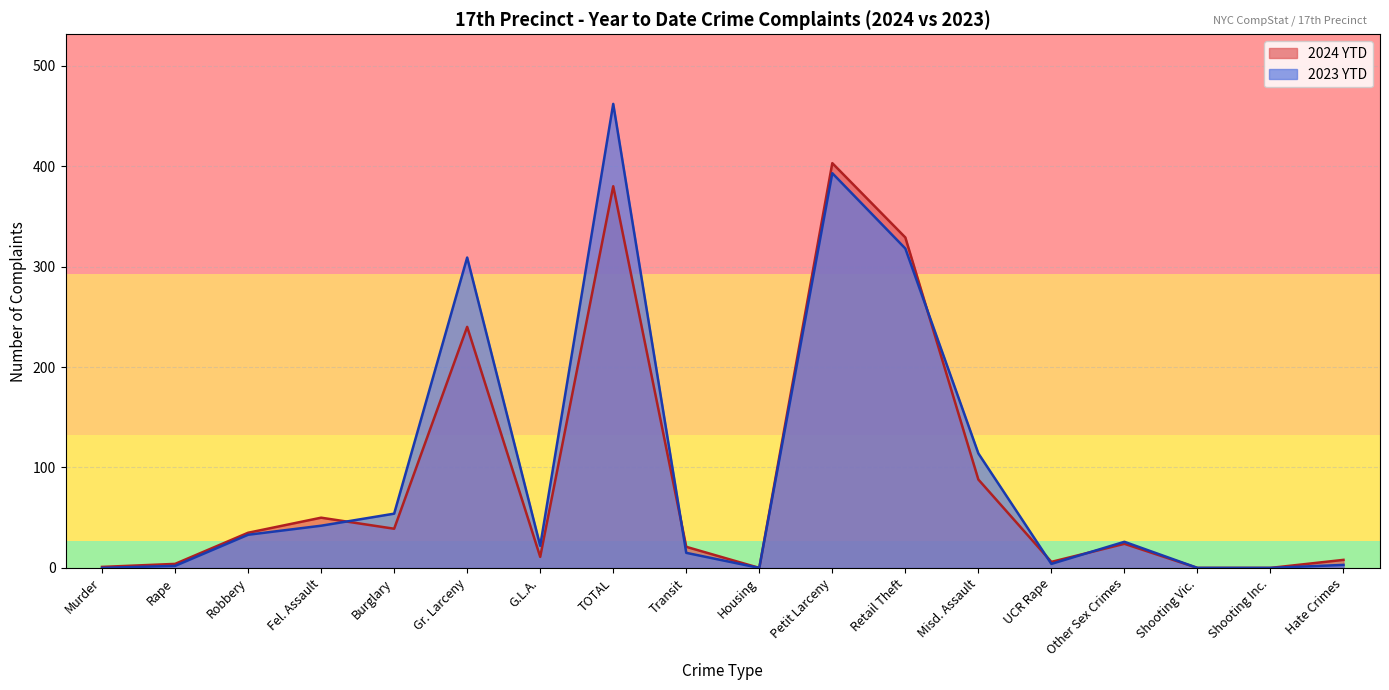

Reading left to right, what are all the values shown in this chart?

2024 YTD: Murder=1	Rape=4	Robbery=35	Fel. Assault=50	Burglary=39	Gr. Larceny=240	G.L.A.=11	TOTAL=380	Transit=21	Housing=0	Petit Larceny=403	Retail Theft=329	Misd. Assault=88	UCR Rape=6	Other Sex Crimes=24	Shooting Vic.=0	Shooting Inc.=0	Hate Crimes=8
2023 YTD: Murder=0	Rape=2	Robbery=33	Fel. Assault=42	Burglary=54	Gr. Larceny=309	G.L.A.=22	TOTAL=462	Transit=15	Housing=0	Petit Larceny=393	Retail Theft=318	Misd. Assault=114	UCR Rape=4	Other Sex Crimes=26	Shooting Vic.=0	Shooting Inc.=0	Hate Crimes=3